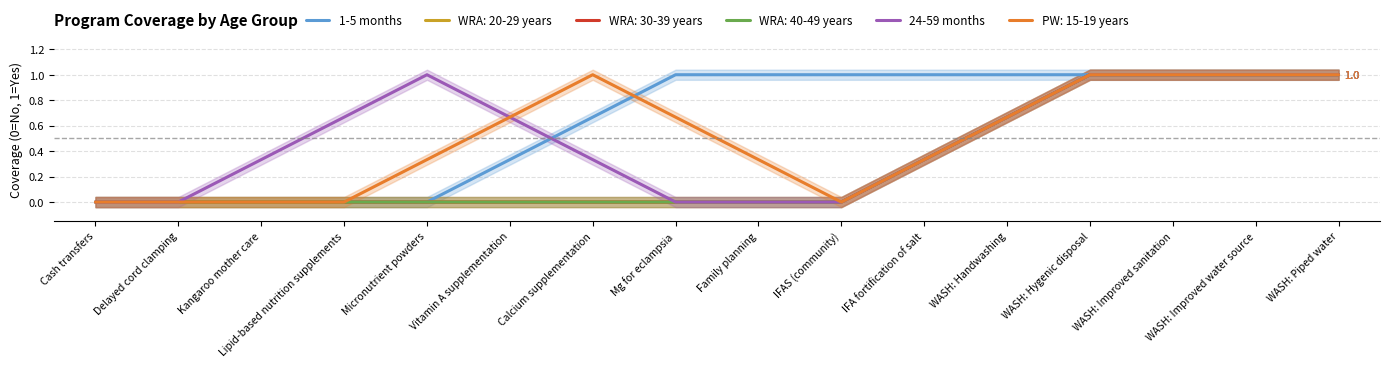

What is the sum of the 1-5 months values at Vitamin A supplementation and WASH: Hygenic disposal?

1.3